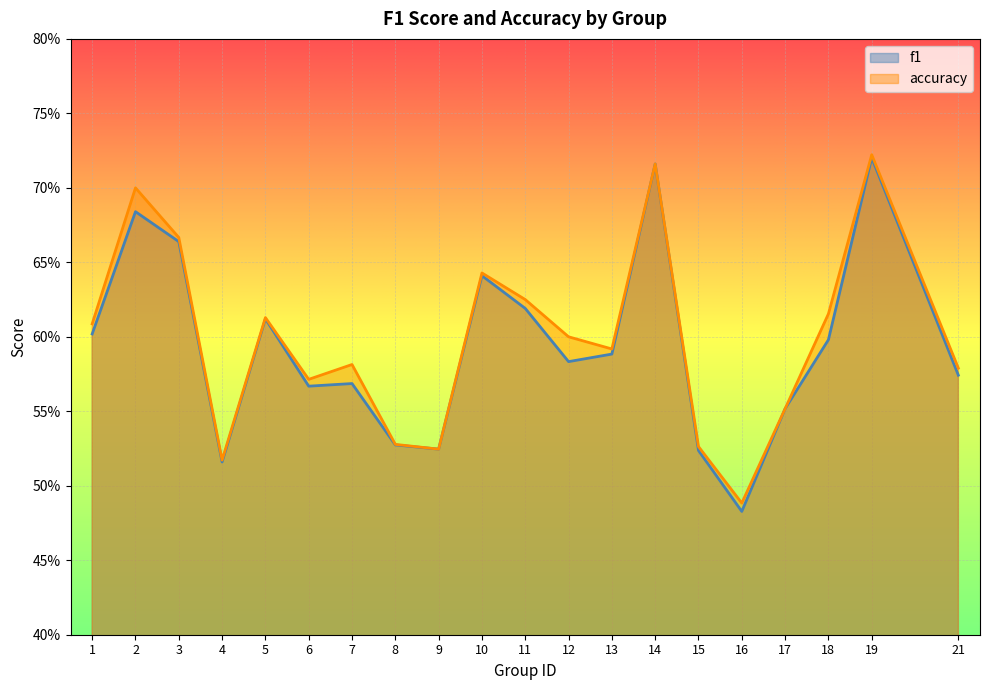

What is the difference between the maximum and minimum values in the f1 series?

0.2